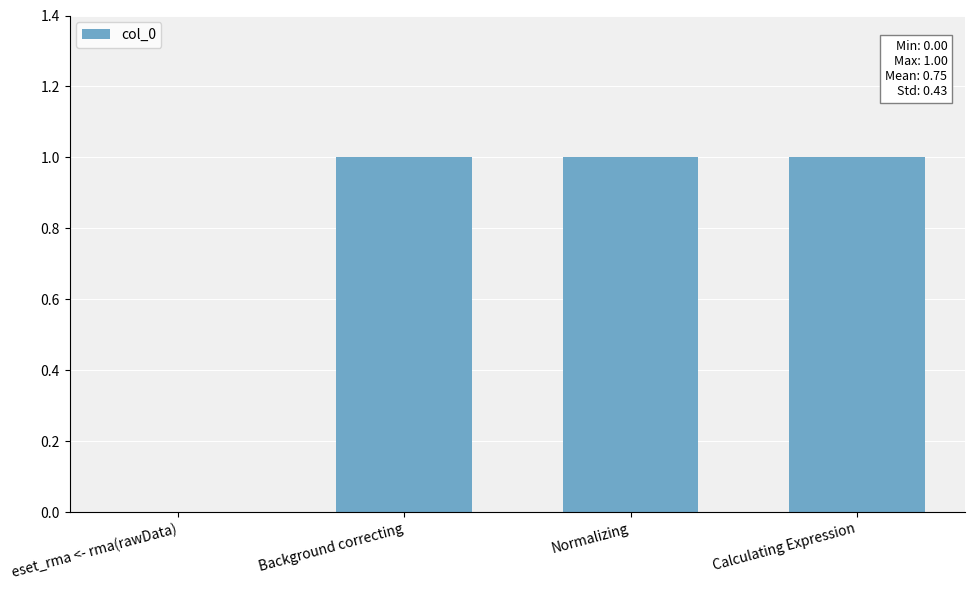

Reading left to right, what are all the values shown in this chart?

0	1	1	1